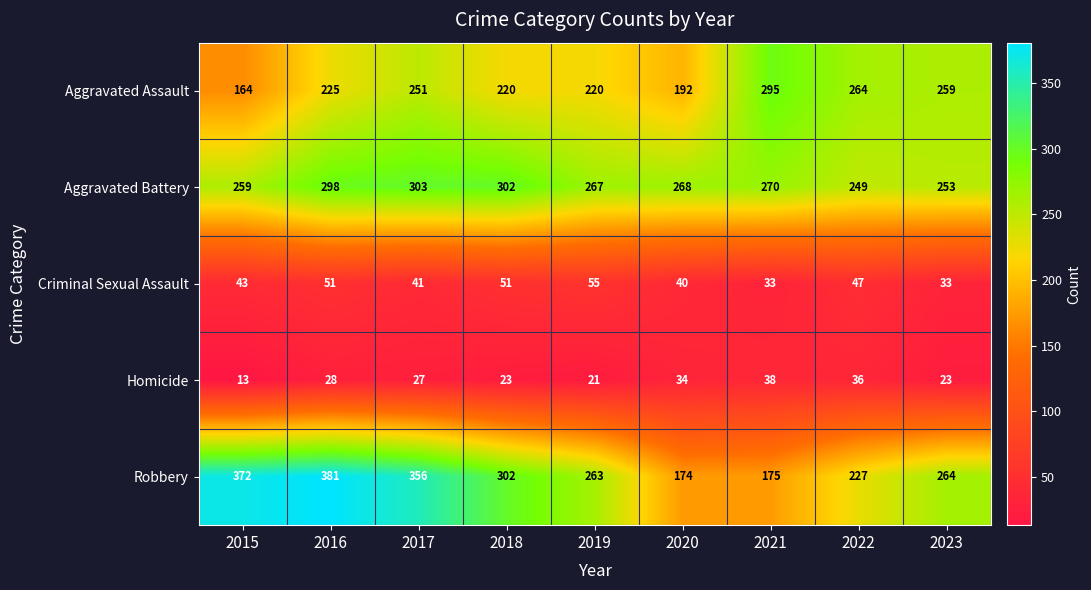

Is the value of Robbery at 2018 greater than the value of Aggravated Battery at 2019?

Yes